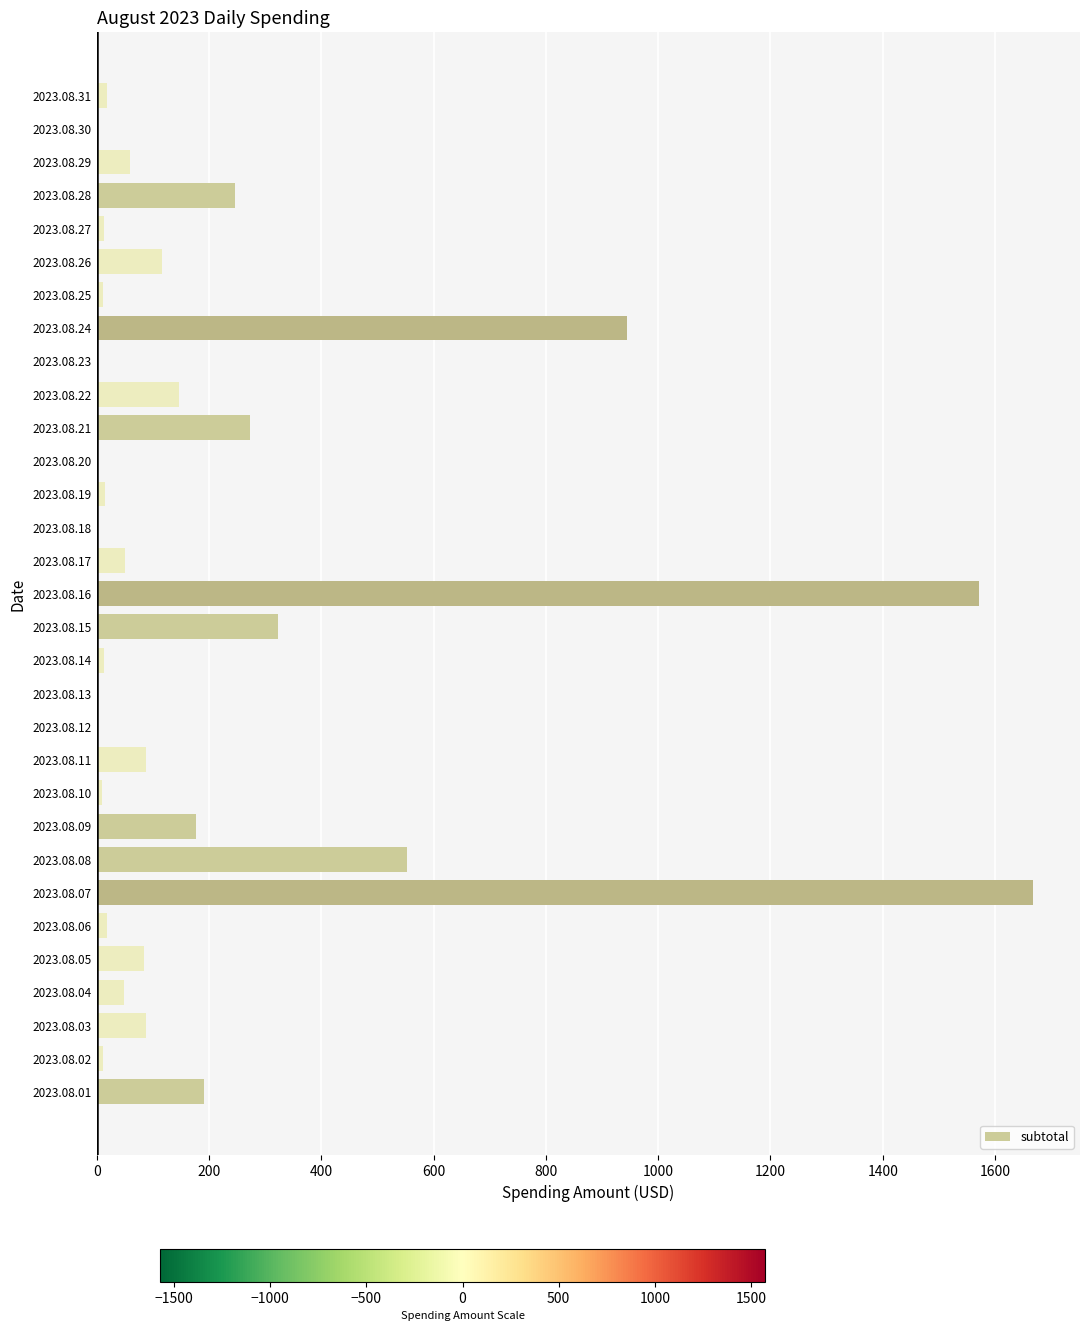

Between 2023.08.03 and 2023.08.28, which is larger?

2023.08.28